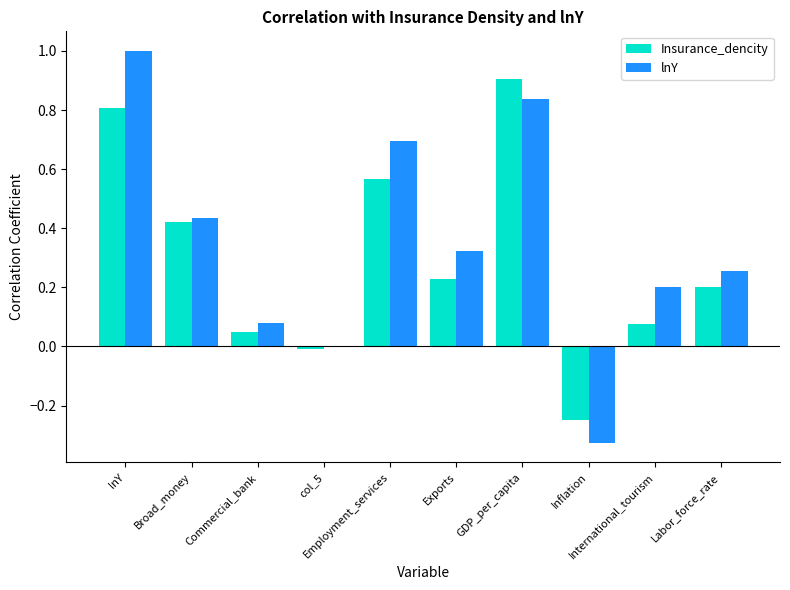

Which series has the largest total across all categories?

lnY